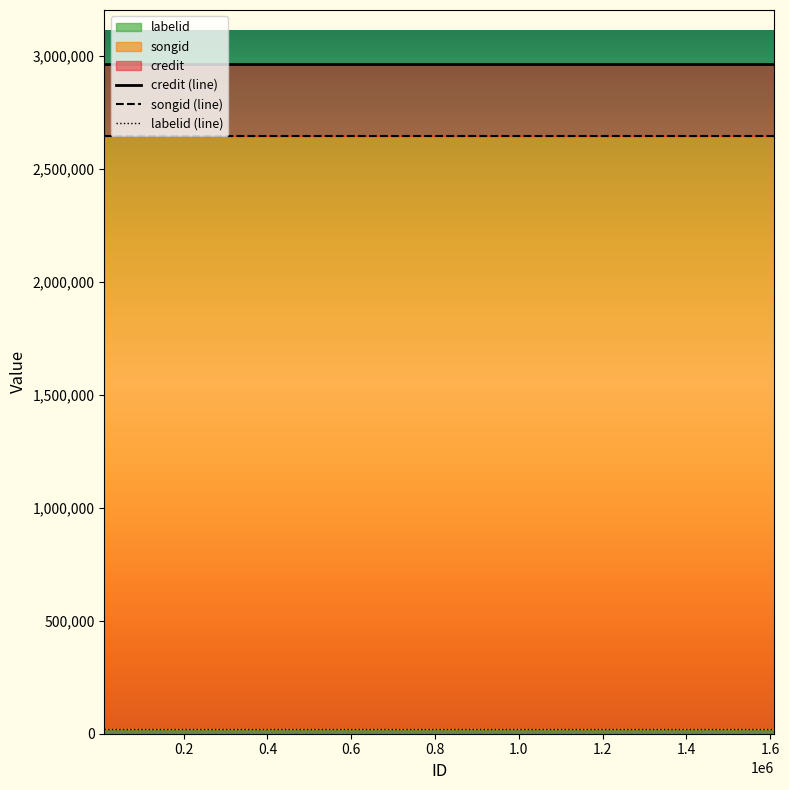

List the labels in order of credit value, largest first.

10293, 545354, 1608894